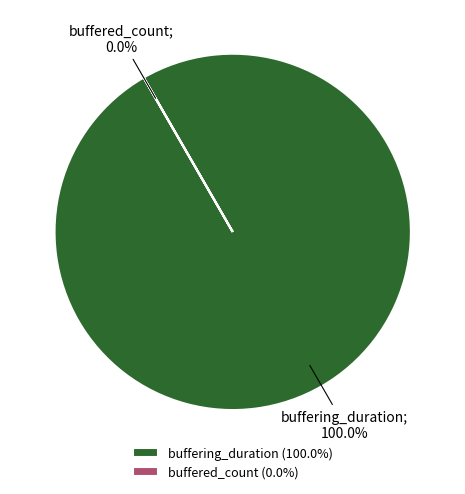

What is the total percentage of buffered_count and buffering_duration?

100.0%